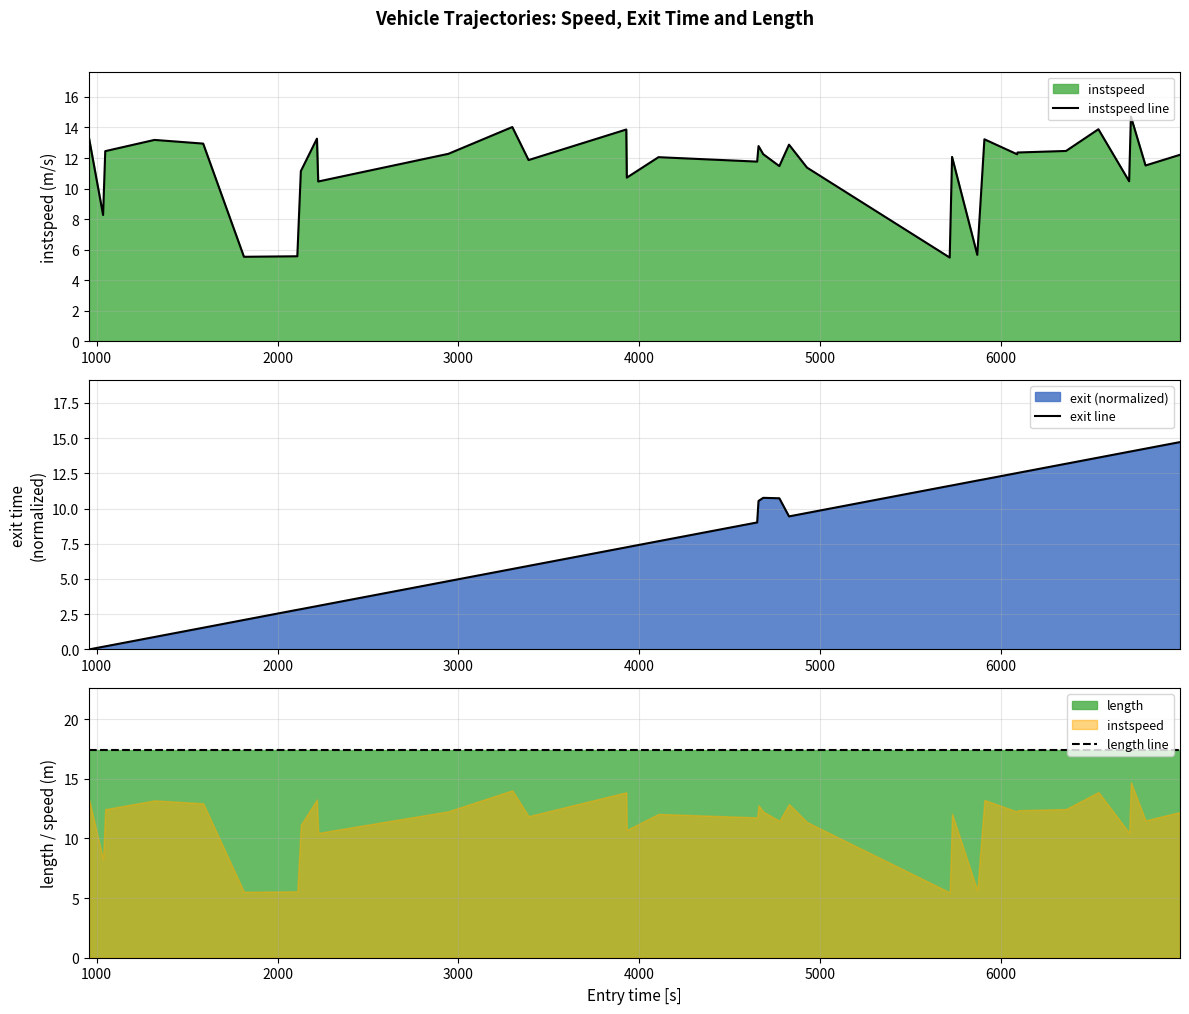

List the series in order of their peak value, lowest first.

instspeed line, exit line, length line